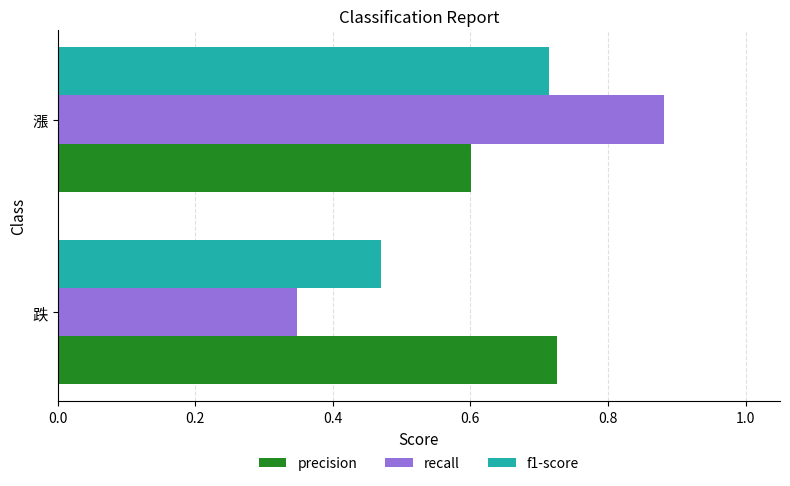

How many f1-score values are between 0 and 1?

2